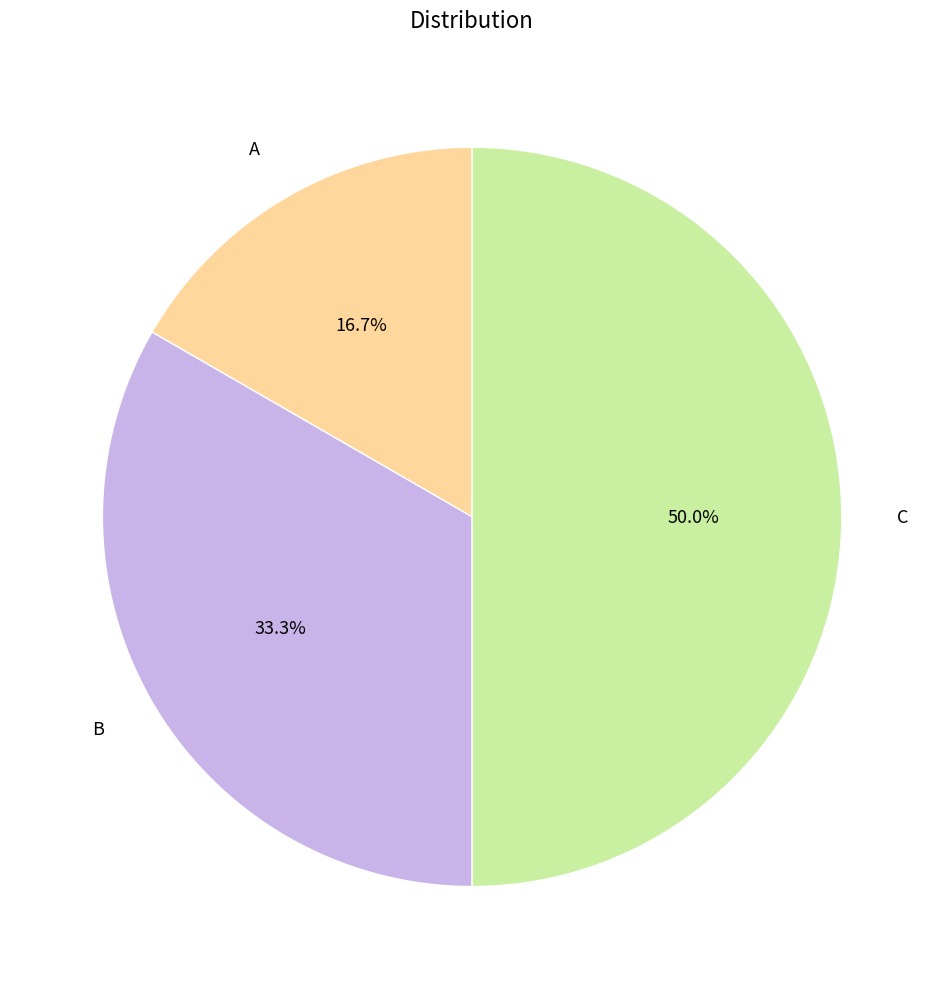

What is the ratio of the value at A to the value at B?

0.5